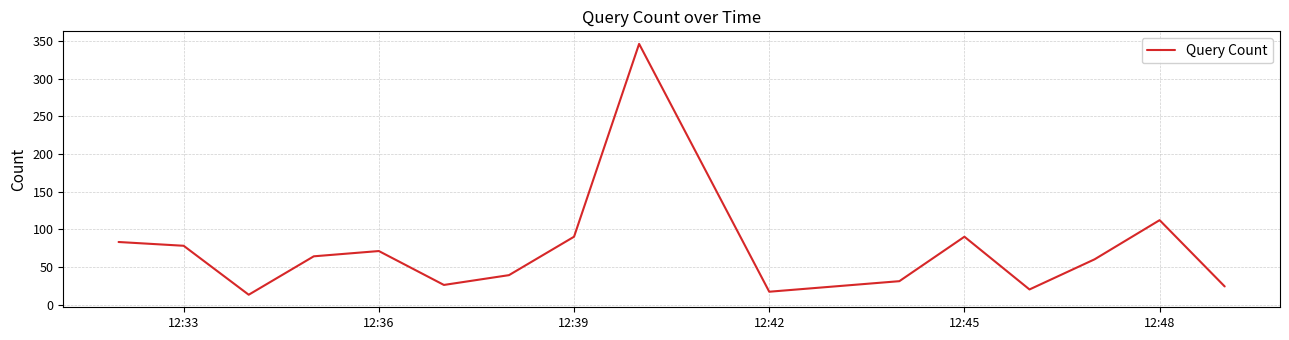

How many interior local peaks (higher than both neighbors) does the data have?

4